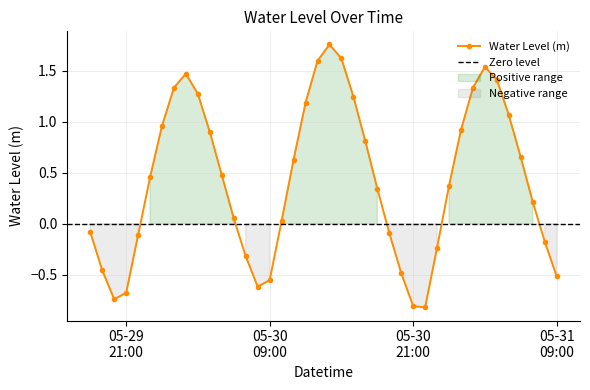

What is the difference between the second highest and second lowest values?

2.4